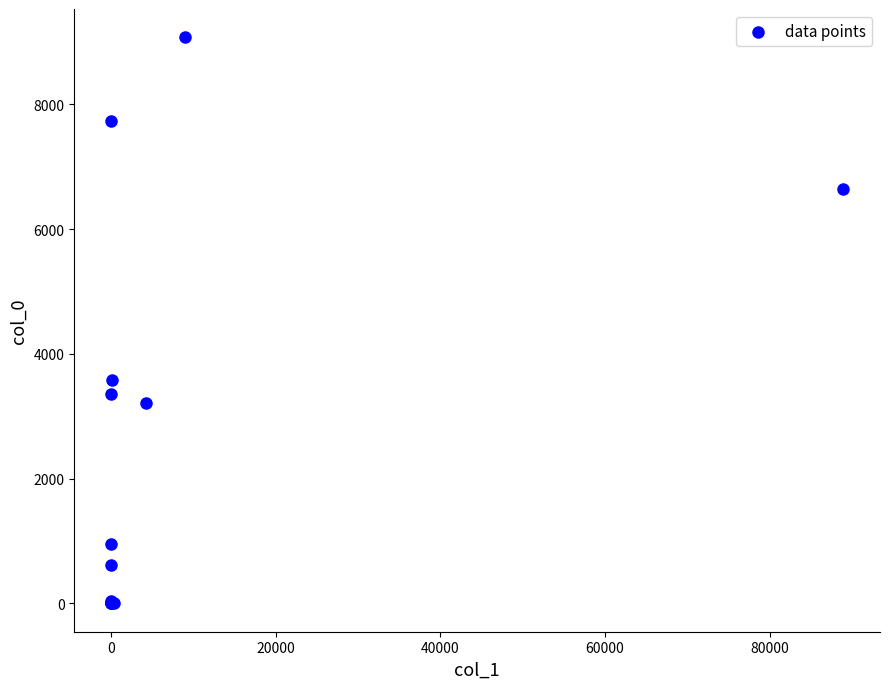

What Y value in the scatter plot is closest to 4536?

3577